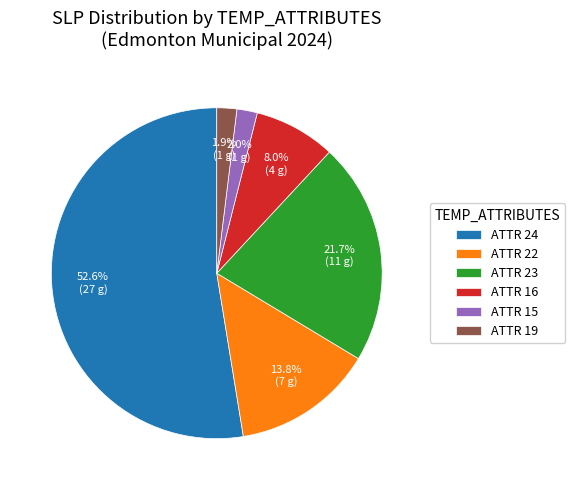

Does any single category account for the majority?

Yes